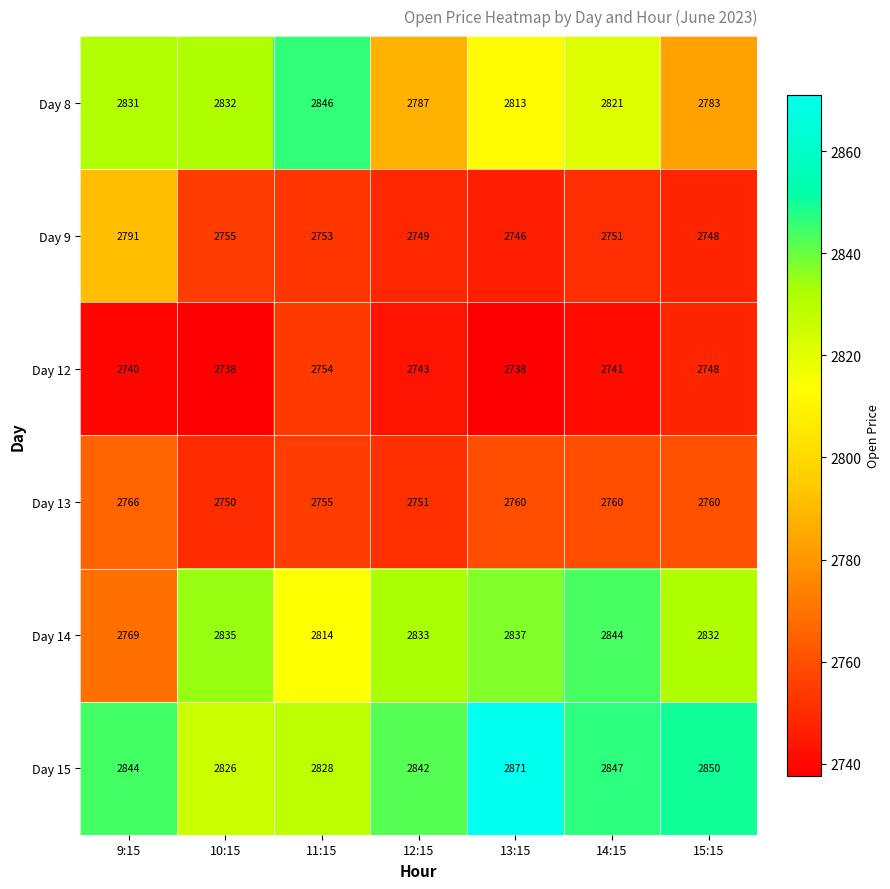

The value of Day 12 at 11:15 is 2754.0. True or false?

True